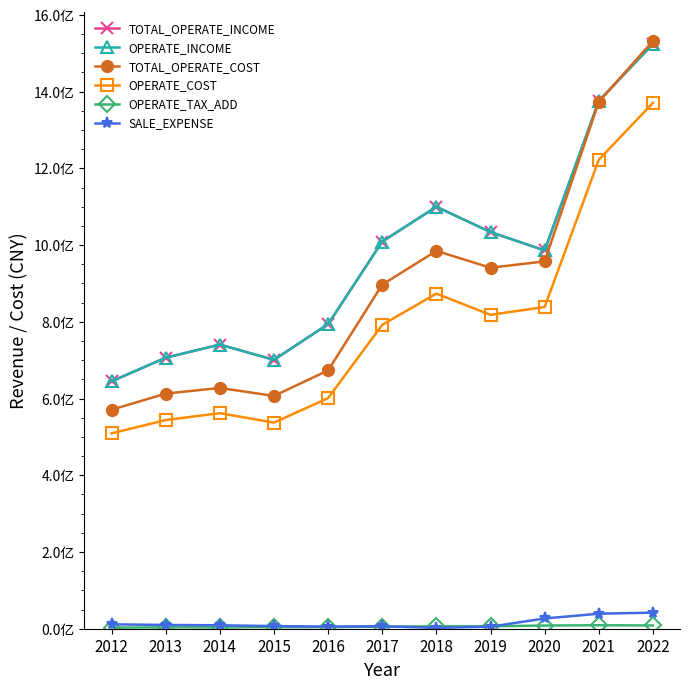

At how many categories does at least one series exceed 1077404196?

3